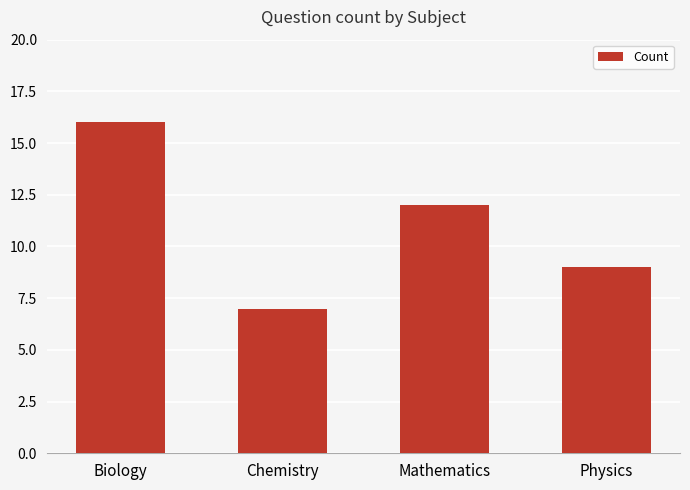

Which category has the highest value across all series?

Biology